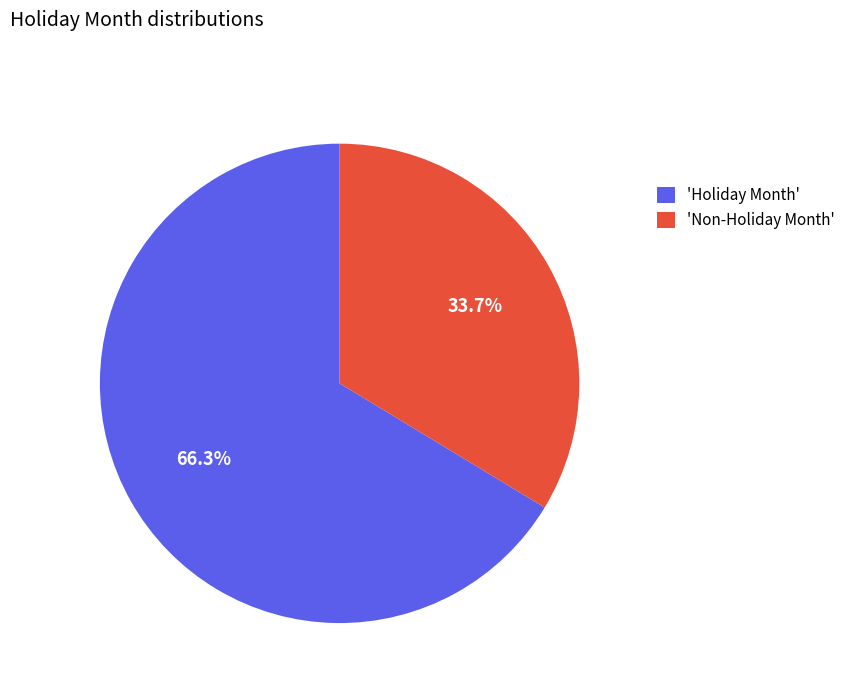

To the nearest percent, what is the difference between the largest and smallest slice percentages?

33%